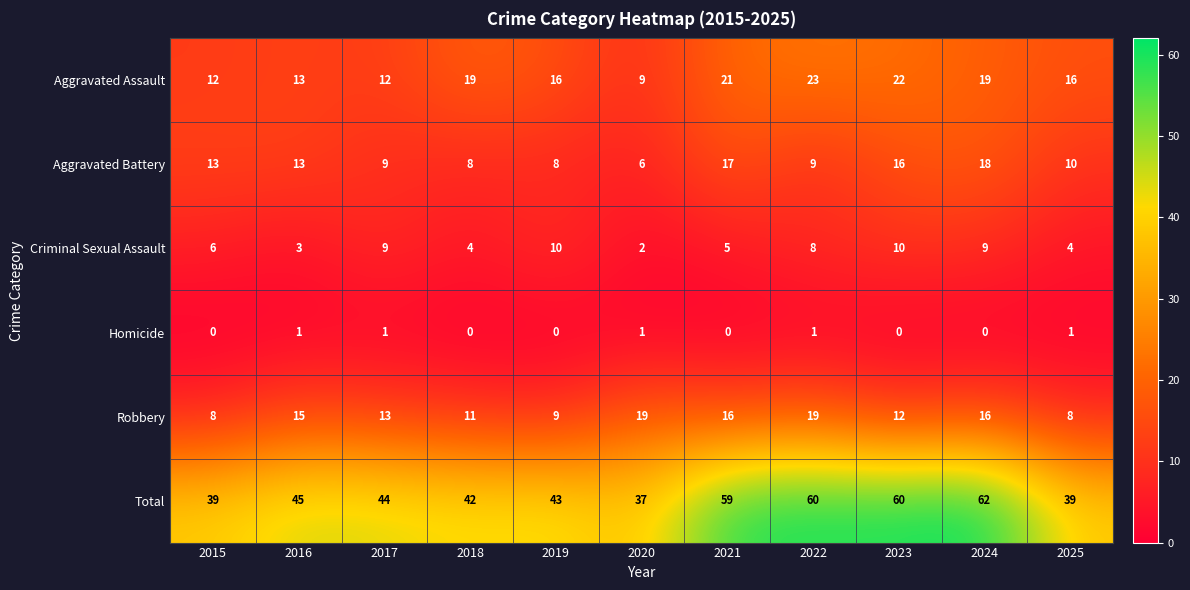

What is the sum of all Aggravated Assault values?

182